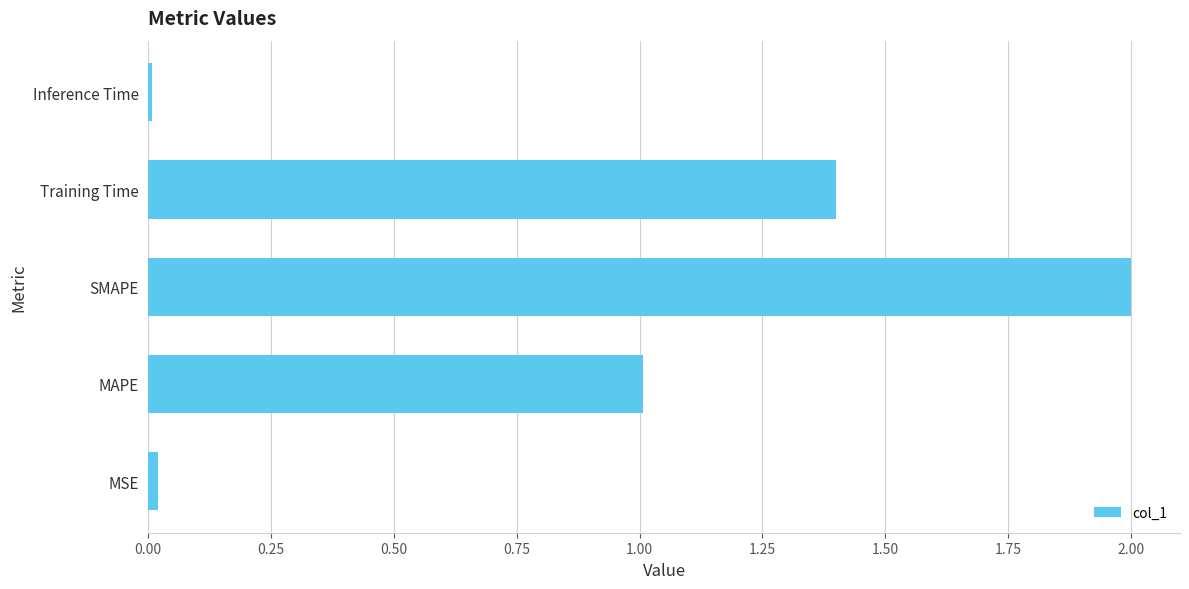

Is it true that the value at MSE is 0.0?

True